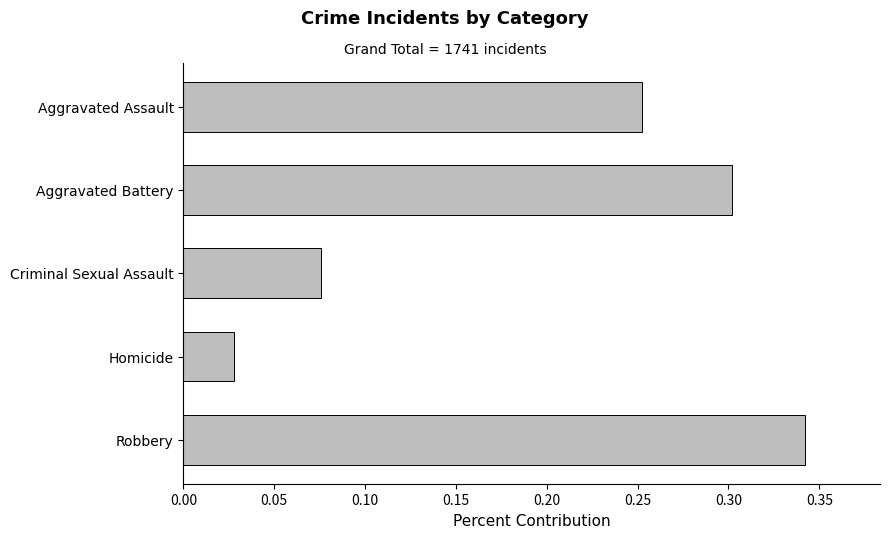

What is the sum of all values?

1.0